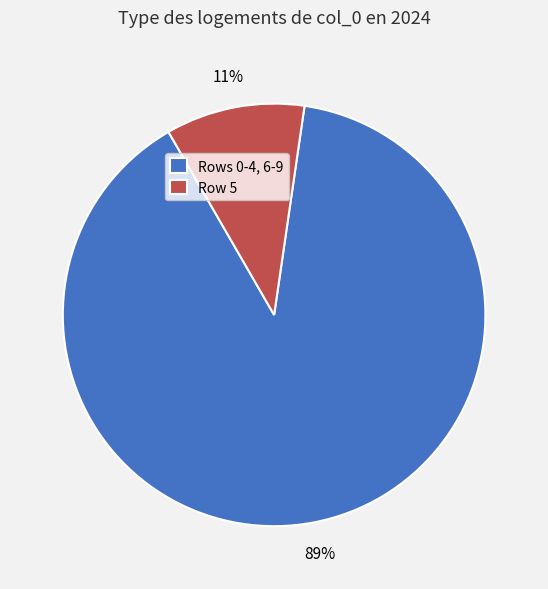

To the nearest percent, what is the average slice percentage?

50%